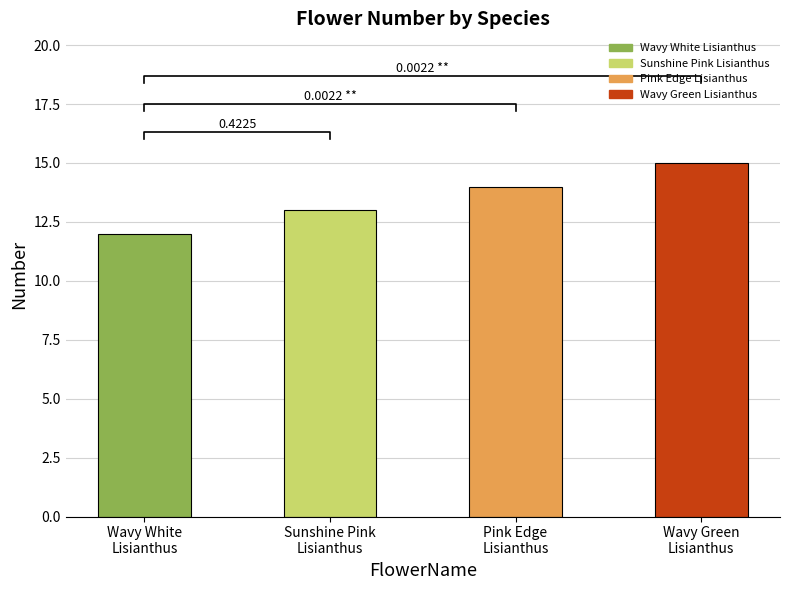

Which label corresponds to the largest value in the chart?

Wavy Green
Lisianthus